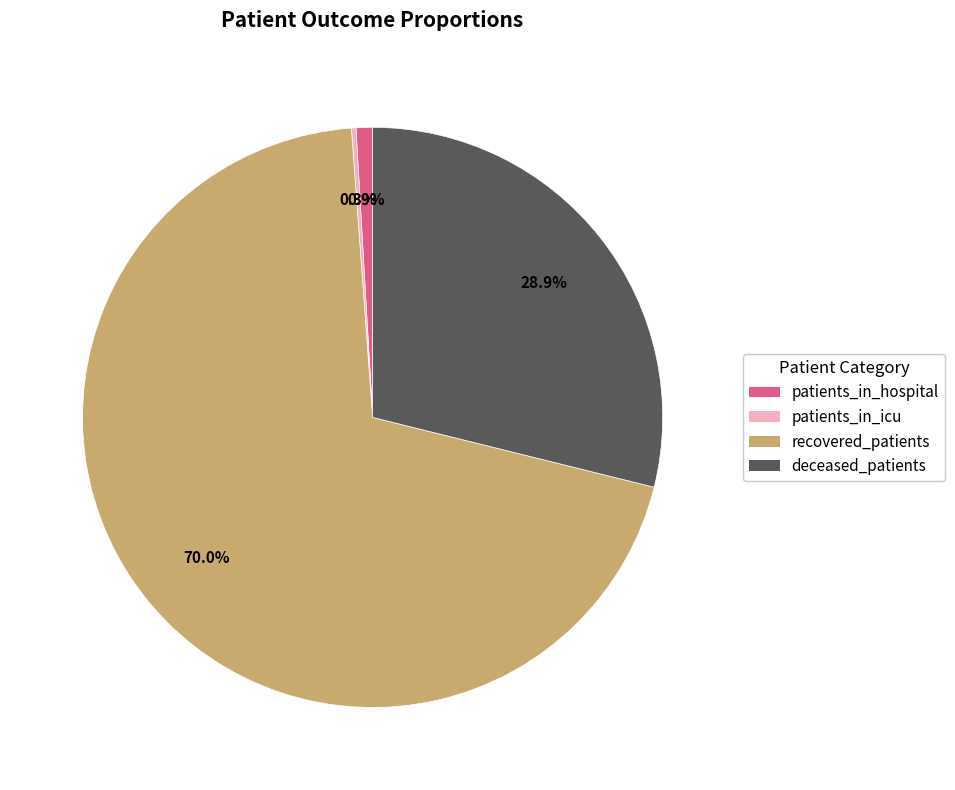

Is there any slice that represents more than half of the pie?

Yes